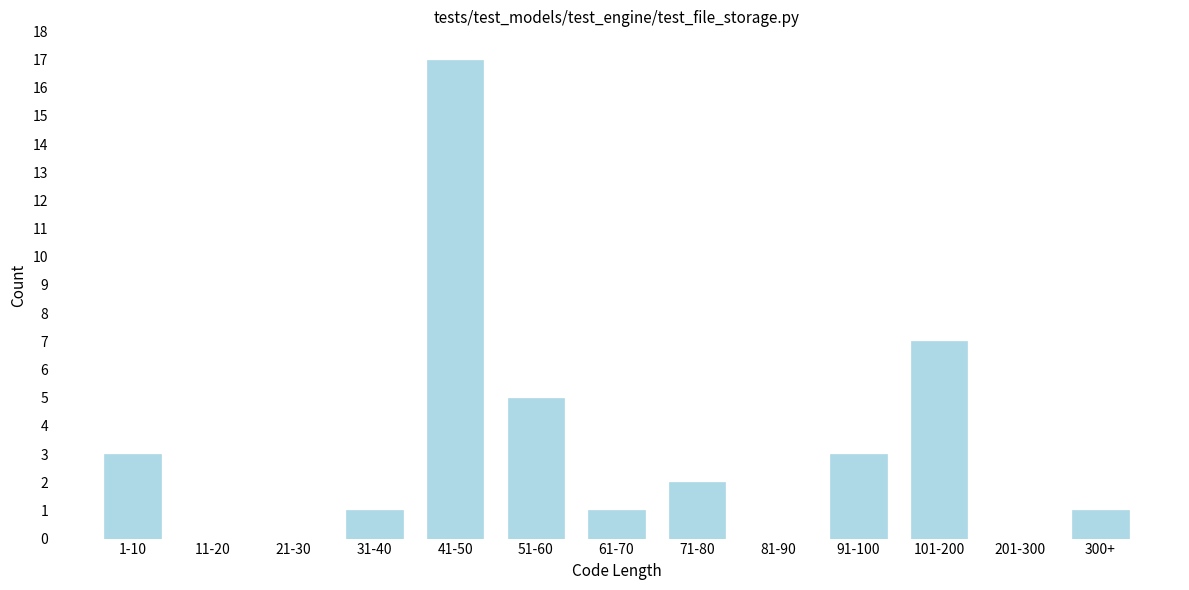

Reading left to right, transcribe all the data shown in this chart.

1-10=3	11-20=0	21-30=0	31-40=1	41-50=17	51-60=5	61-70=1	71-80=2	81-90=0	91-100=3	101-200=7	201-300=0	300+=1